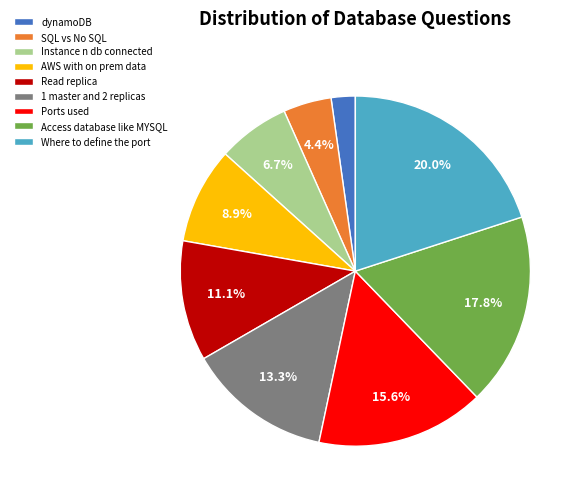

Rank the categories by value from lowest to highest.

dynamoDB, SQL vs No SQL, Instance n db connected, AWS with on prem data, Read replica, 1 master and 2 replicas, Ports used, Access database like MYSQL, Where to define the port